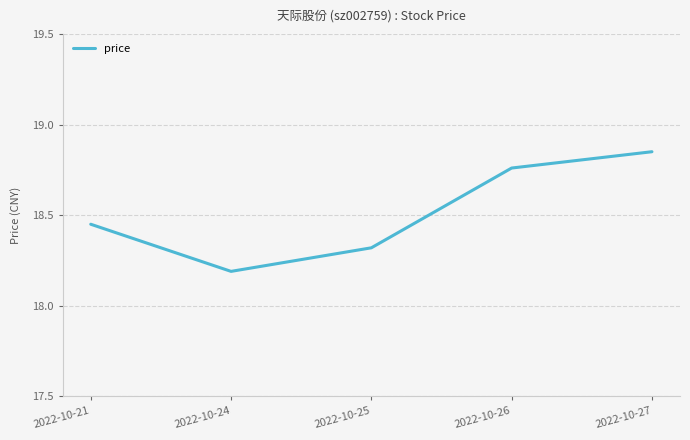

What is the change in value from 2022-10-25 to 2022-10-27?

+0.5